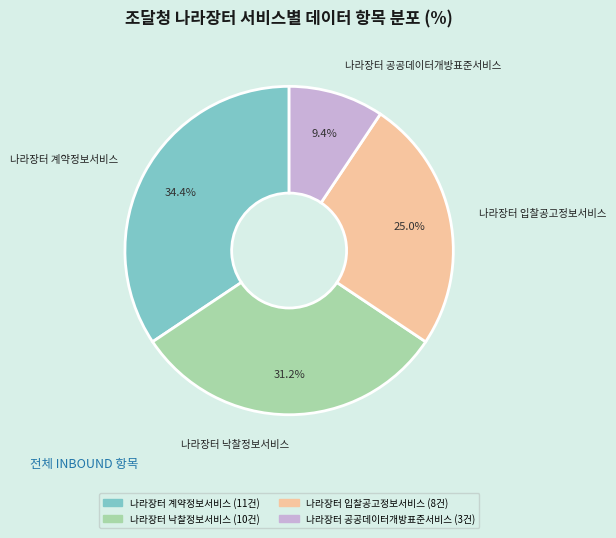

Is there a majority slice in this chart?

No